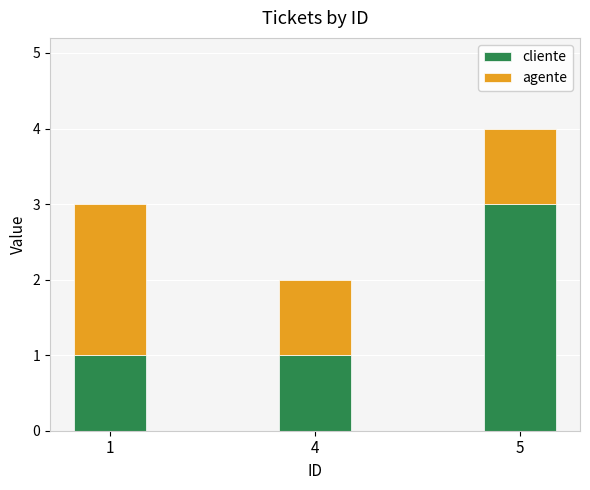

Does the chart contain any negative values?

No